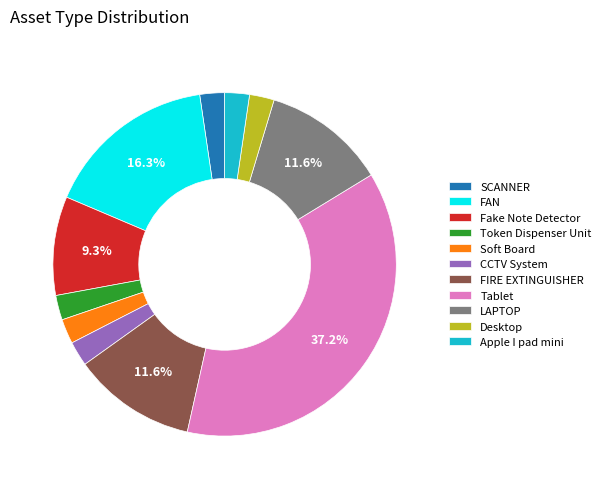

How many segments does this pie chart have?

11